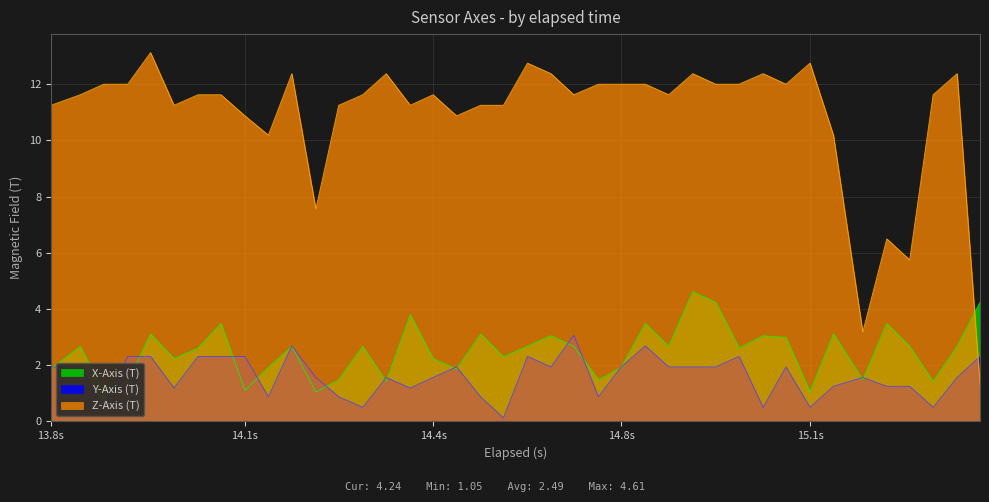

True or false: Z-Axis (T) has a value of 11.6 at 14.4s.

True